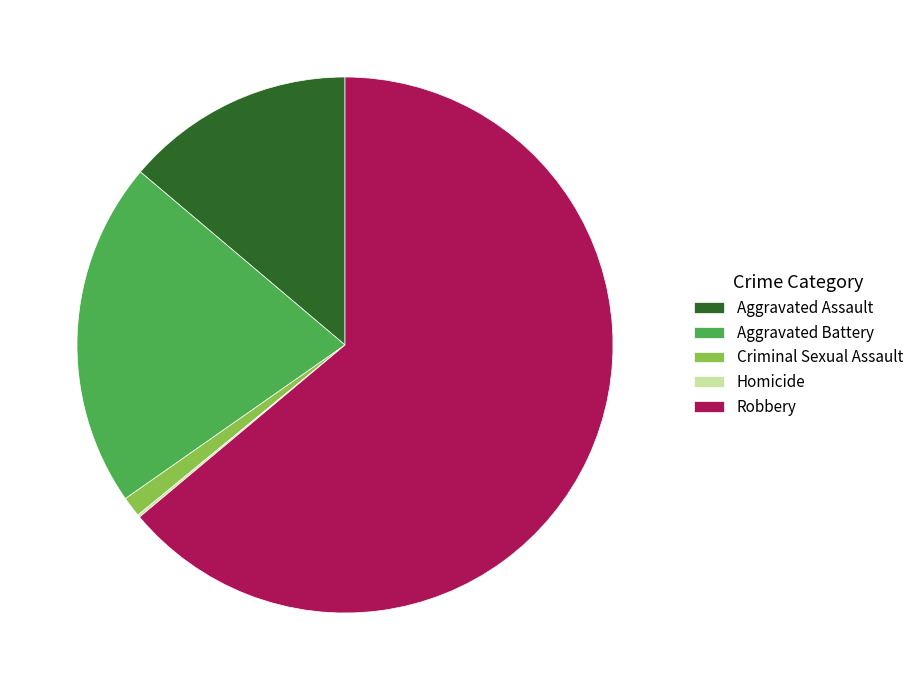

Does Aggravated Assault account for over 50% of the chart?

No